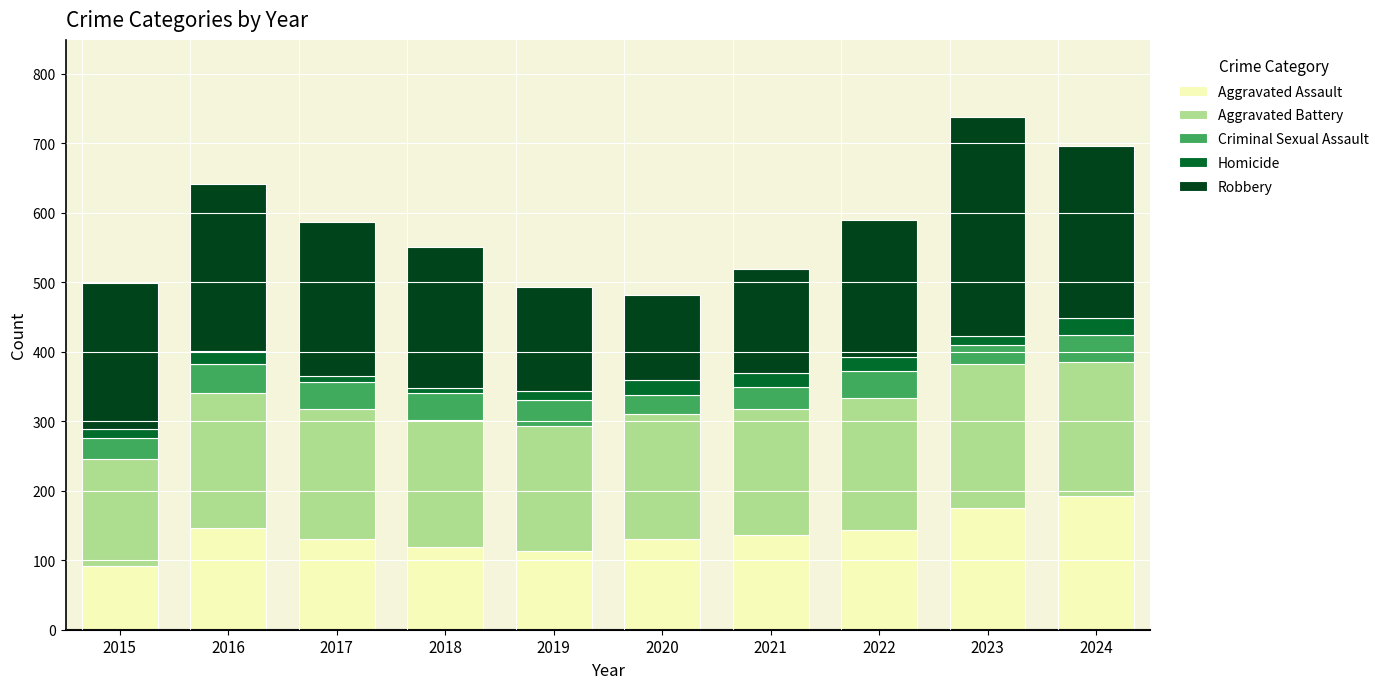

Is it true that Aggravated Assault equals 319 at 2024?

False